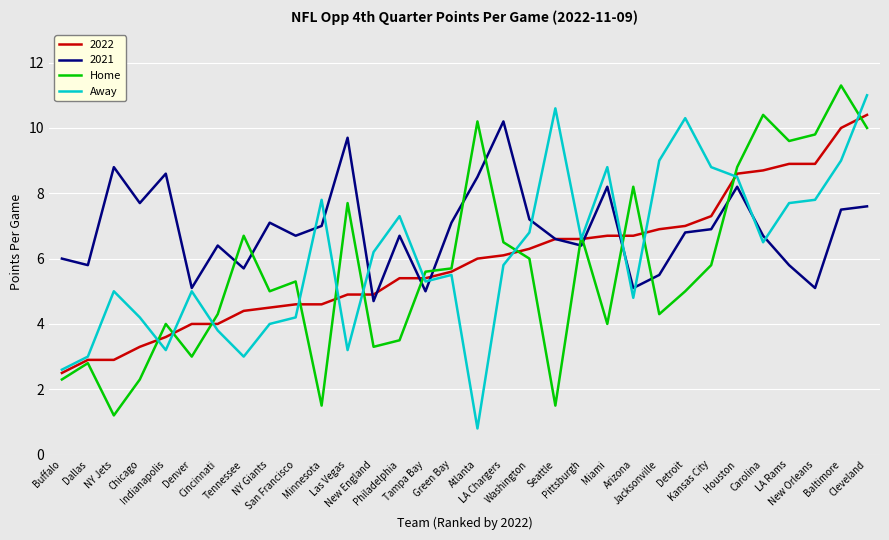

What position from the right is Kansas City?

7